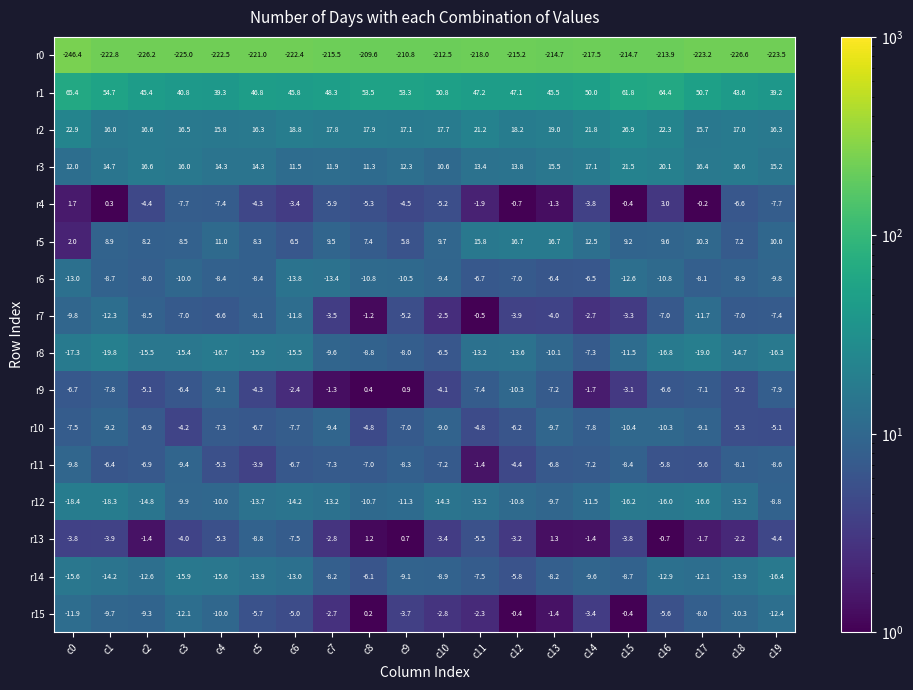

True or false: r15 has a value of -2.7 at c7.

True